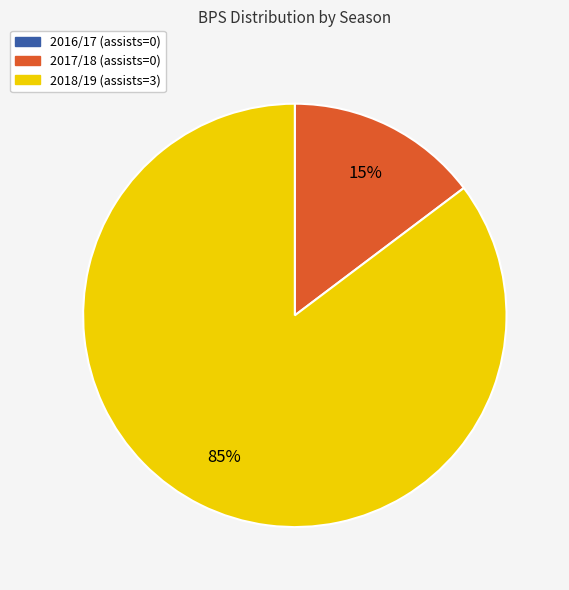

To the nearest percent, what is the difference between the largest and smallest slice percentages?

85%